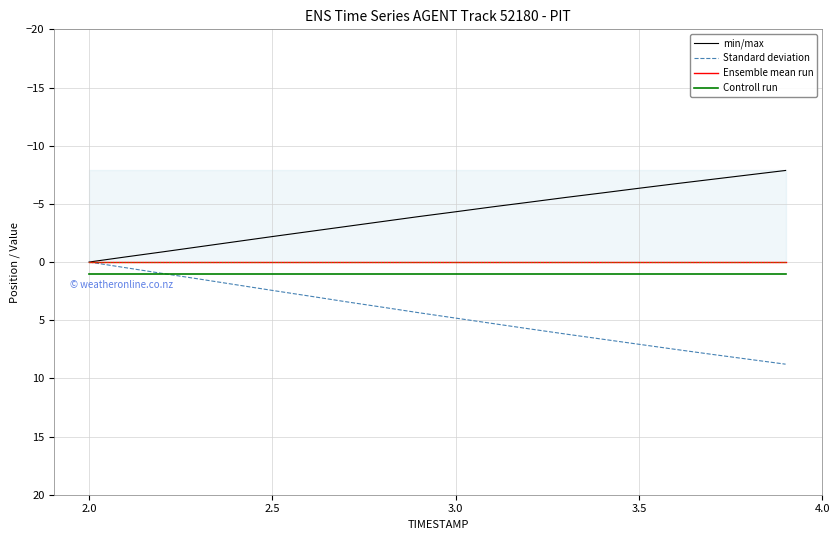

True or false: Controll run and Ensemble mean run intersect in this chart.

False